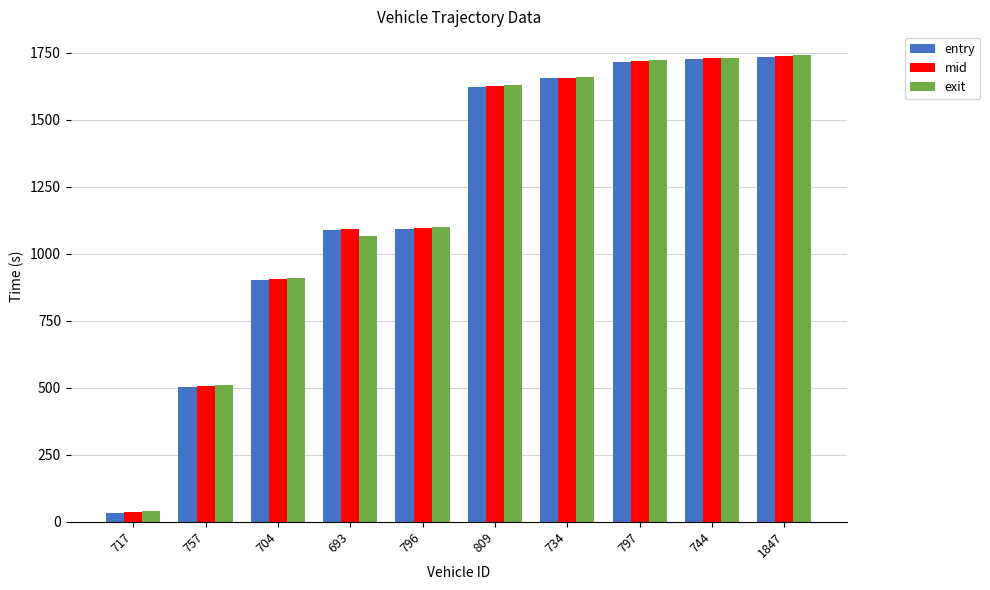

At which label is entry closest to 885?

704